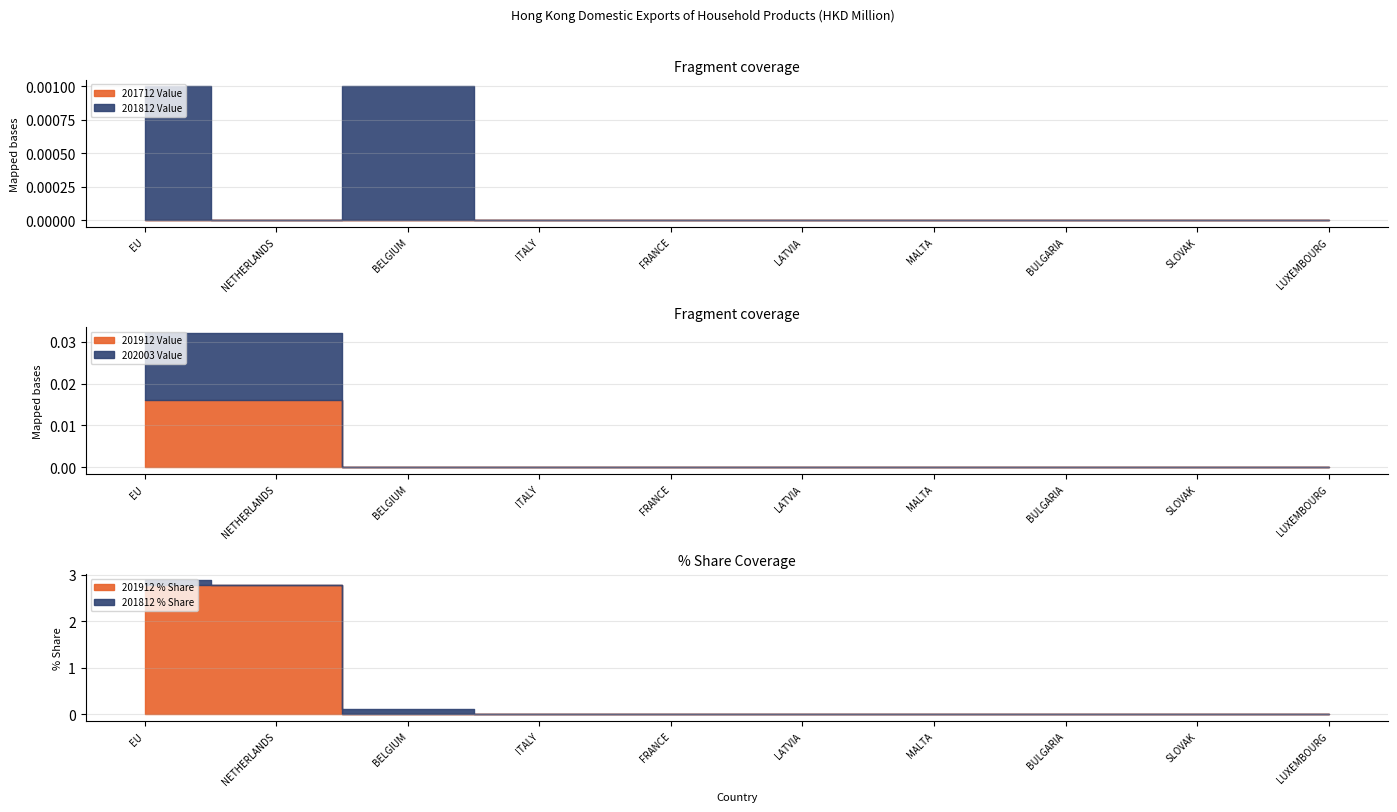

Count the 201812 Value values in the range 0 to 1.

10